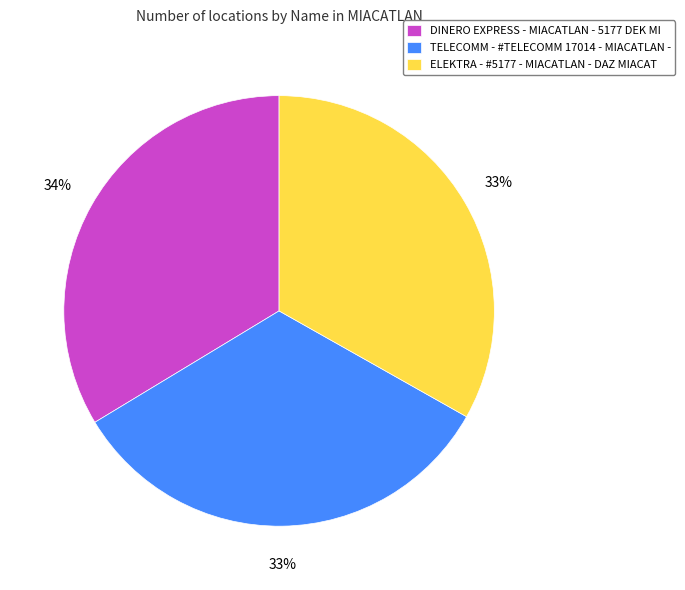

To the nearest percent, what portion does ELEKTRA - #5177 - MIACATLAN - DAZ MIACAT represent?

33%